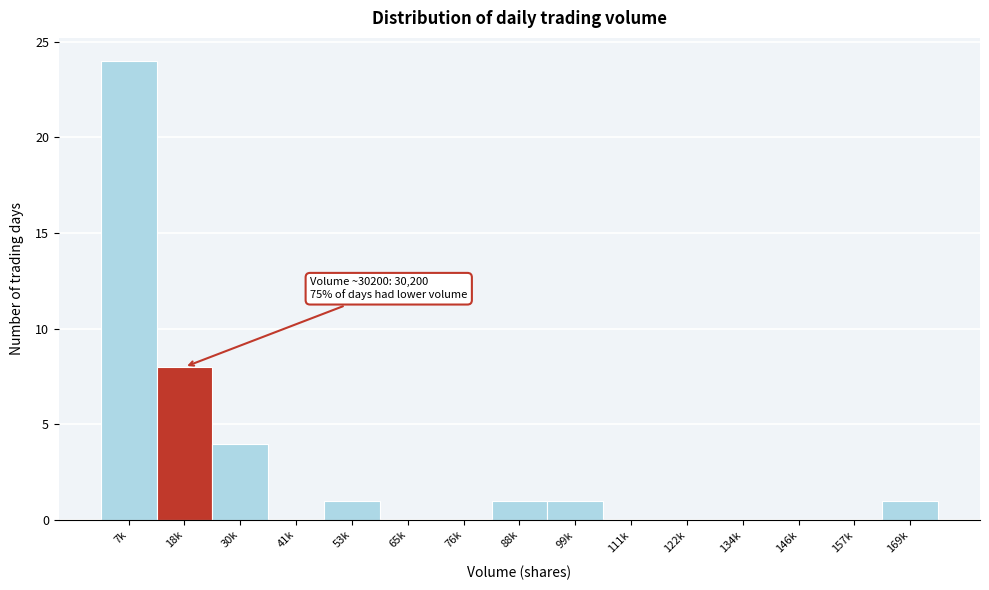

Reading left to right, transcribe all the data shown in this chart.

7k=24	18k=8	30k=4	41k=0	53k=1	65k=0	76k=0	88k=1	99k=1	111k=0	122k=0	134k=0	146k=0	157k=0	169k=1